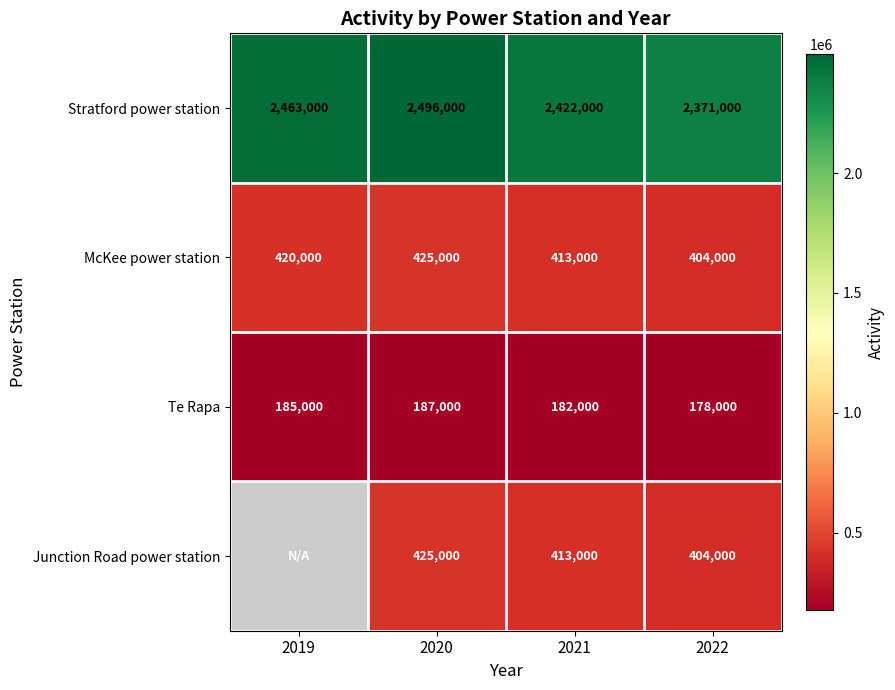

The value of Junction Road power station at 2020 is 267846. True or false?

False